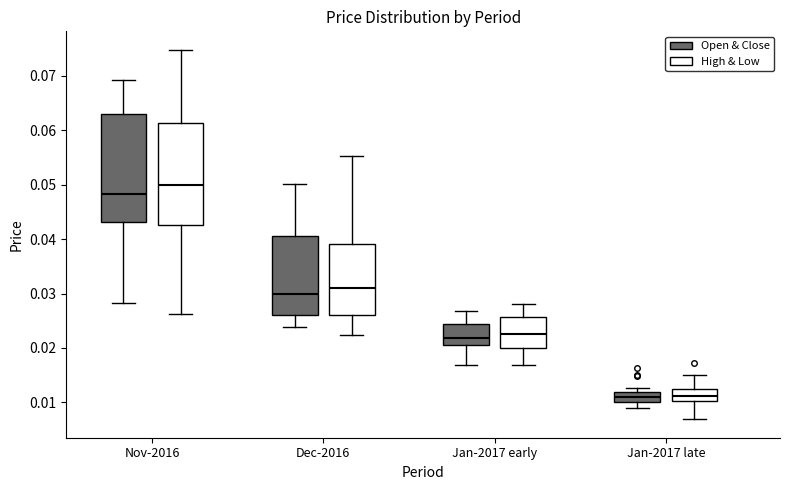

Reading left to right, read every box against the y-axis: the position of its median line, the range the box covers, and the ends of its whiskers. The values are not printed on the chart, so give them approximately, as read against the axis.

Nov-2016 (Open & Close): median 0.048, box 0.043 to 0.063, whiskers 0.028 to 0.069
Nov-2016 (High & Low): median 0.050, box 0.043 to 0.061, whiskers 0.026 to 0.075
Dec-2016 (Open & Close): median 0.030, box 0.026 to 0.041, whiskers 0.024 to 0.050
Dec-2016 (High & Low): median 0.031, box 0.026 to 0.039, whiskers 0.022 to 0.055
Jan-2017 early (Open & Close): median 0.022, box 0.021 to 0.024, whiskers 0.017 to 0.027
Jan-2017 early (High & Low): median 0.023, box 0.020 to 0.026, whiskers 0.017 to 0.028
Jan-2017 late (Open & Close): median 0.011, box 0.010 to 0.012, whiskers 0.009 to 0.013
Jan-2017 late (High & Low): median 0.011, box 0.010 to 0.013, whiskers 0.007 to 0.015